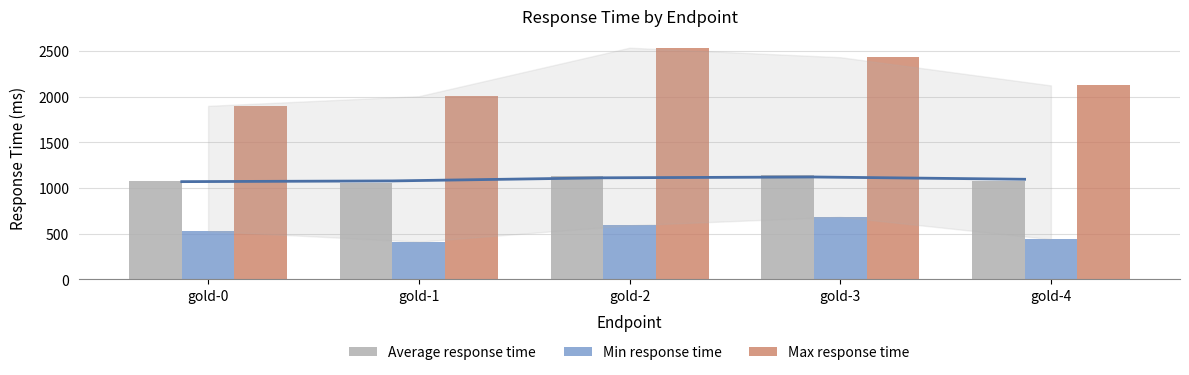

True or false: Min response time has a value of 95 at gold-1.

False